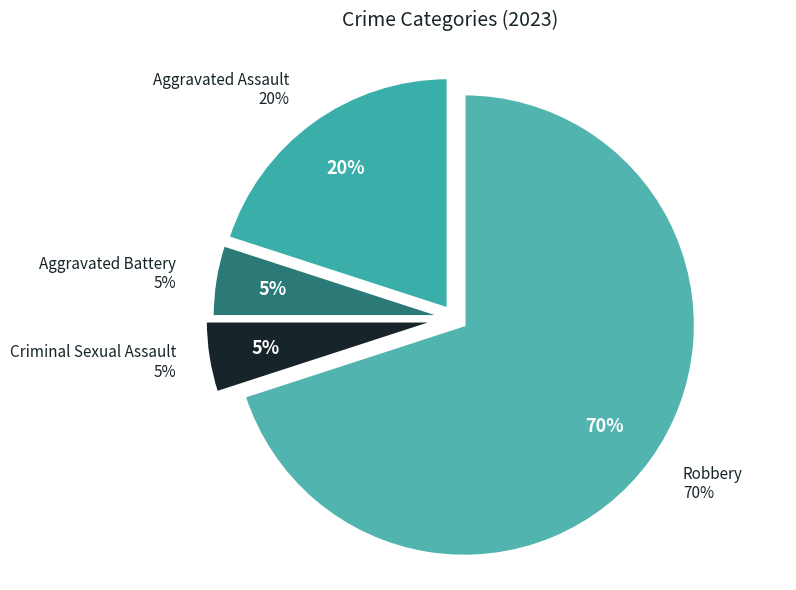

Approximately how many times larger is the value at Criminal Sexual Assault compared to Aggravated Assault?

0.2